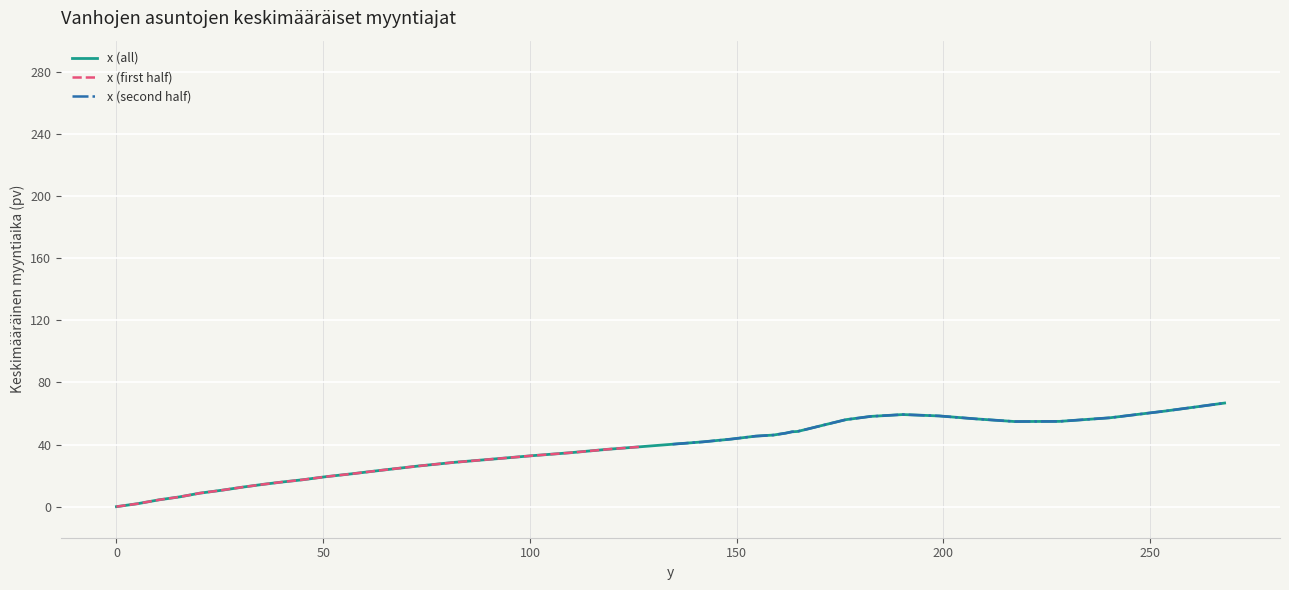

At which category does the data reach its first local valley?

217.2